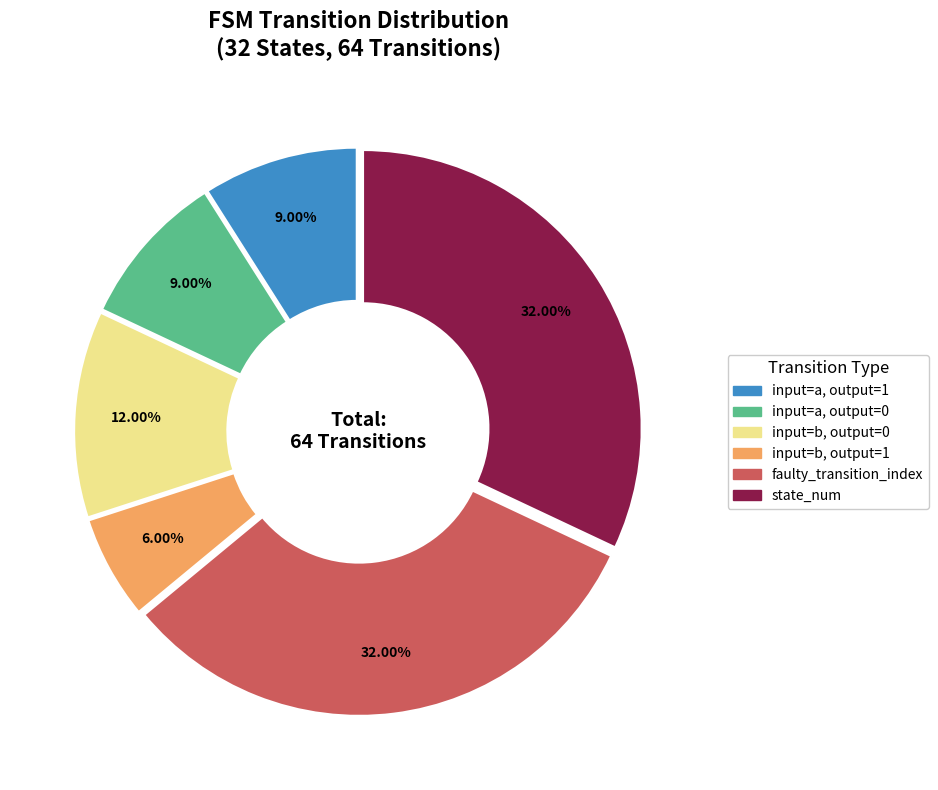

Does any single category account for the majority?

No